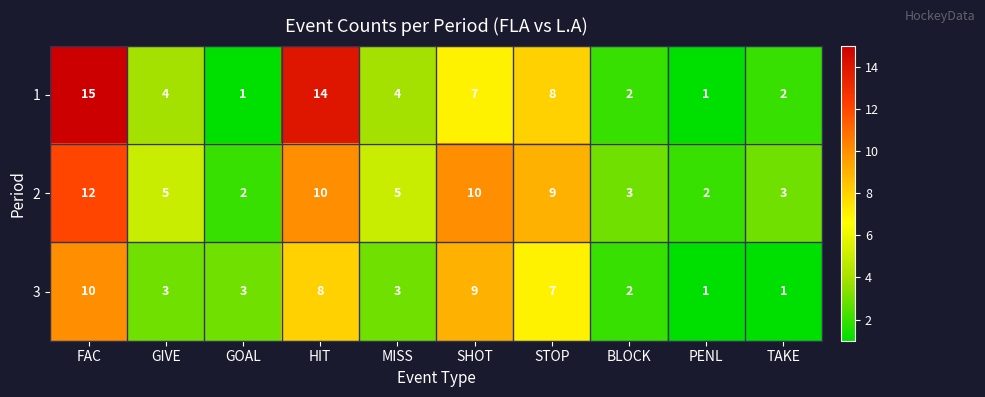

At which label does 1 first exceed 4?

FAC